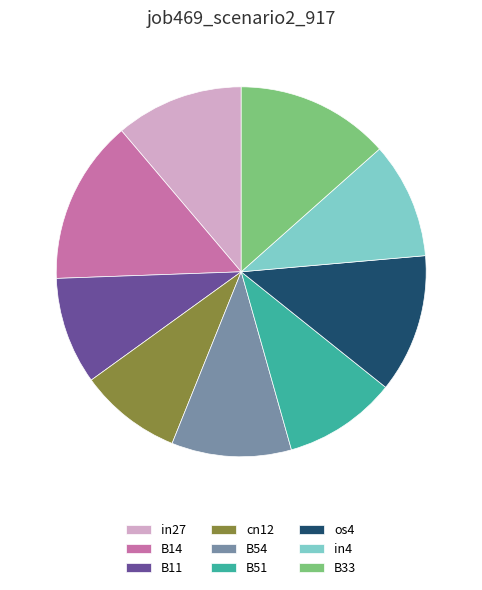

Count the number of slices in the pie.

9